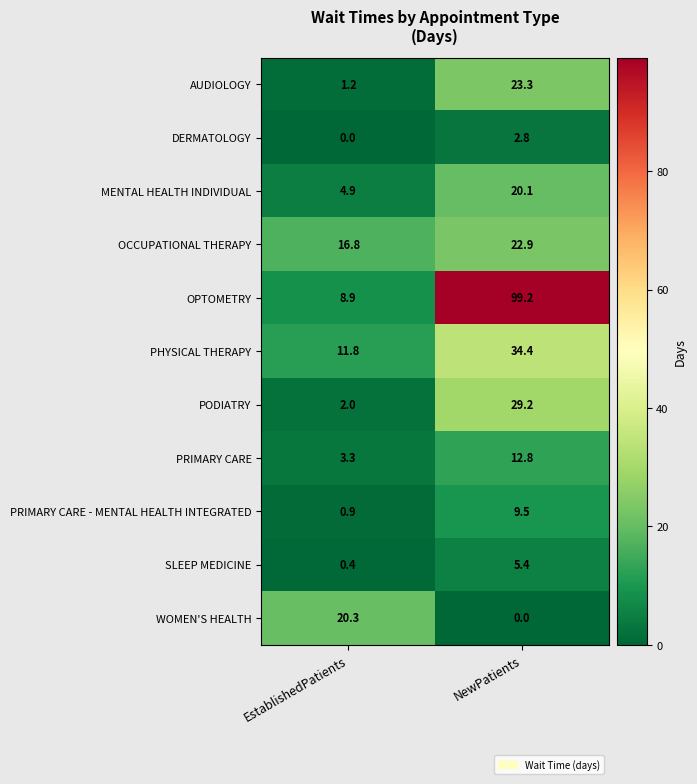

Reading left to right, extract all data points from this chart.

AUDIOLOGY: 1.2	23.3
DERMATOLOGY: 0.0	2.8
MENTAL HEALTH INDIVIDUAL: 4.9	20.1
OCCUPATIONAL THERAPY: 16.8	22.9
OPTOMETRY: 8.9	99.2
PHYSICAL THERAPY: 11.8	34.4
PODIATRY: 2.0	29.2
PRIMARY CARE: 3.3	12.8
PRIMARY CARE - MENTAL HEALTH INTEGRATED: 0.9	9.5
SLEEP MEDICINE: 0.4	5.4
WOMEN'S HEALTH: 20.3	0.0